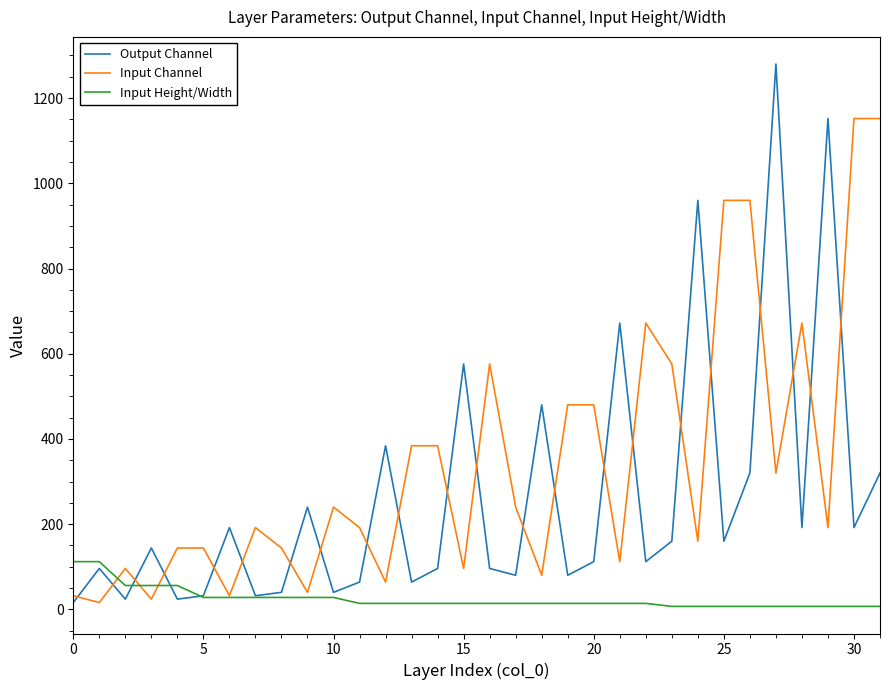

List the series in order of their overall mean, highest first.

Input Channel, Output Channel, Input Height/Width